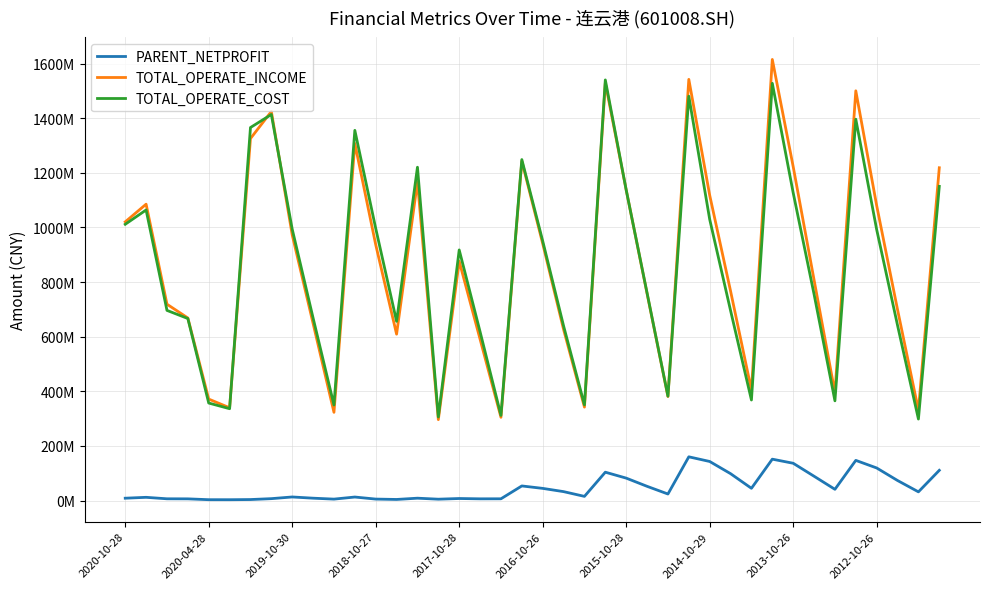

True or false: TOTAL_OPERATE_INCOME and PARENT_NETPROFIT intersect in this chart.

False